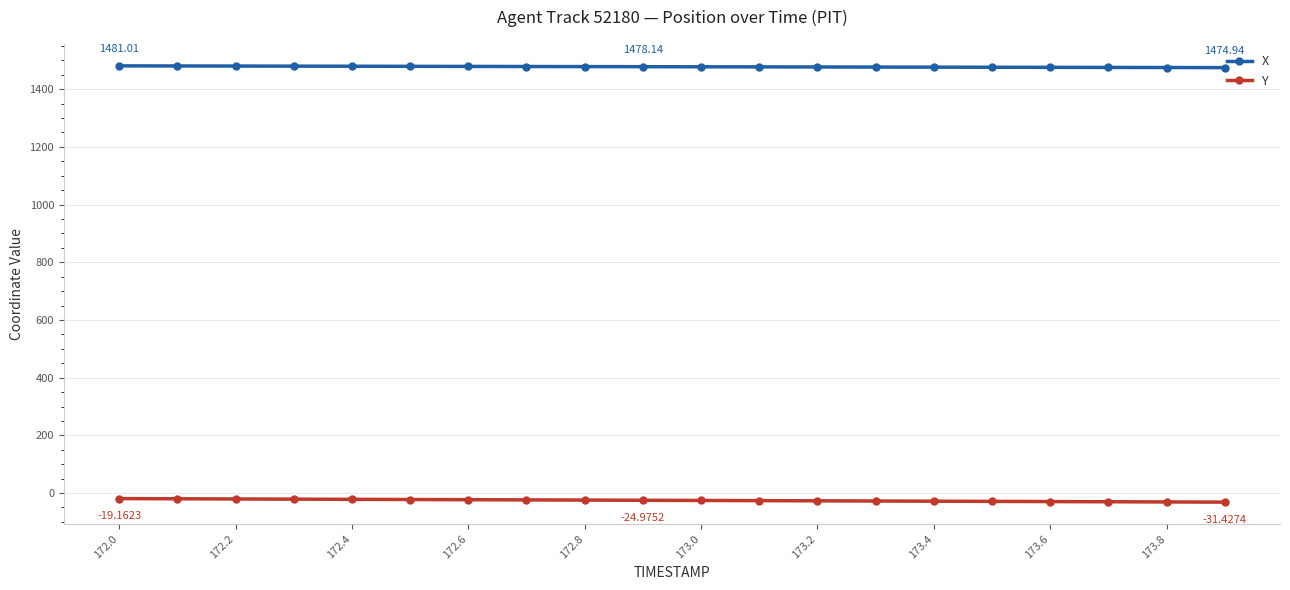

True or false: Y and X intersect in this chart.

False